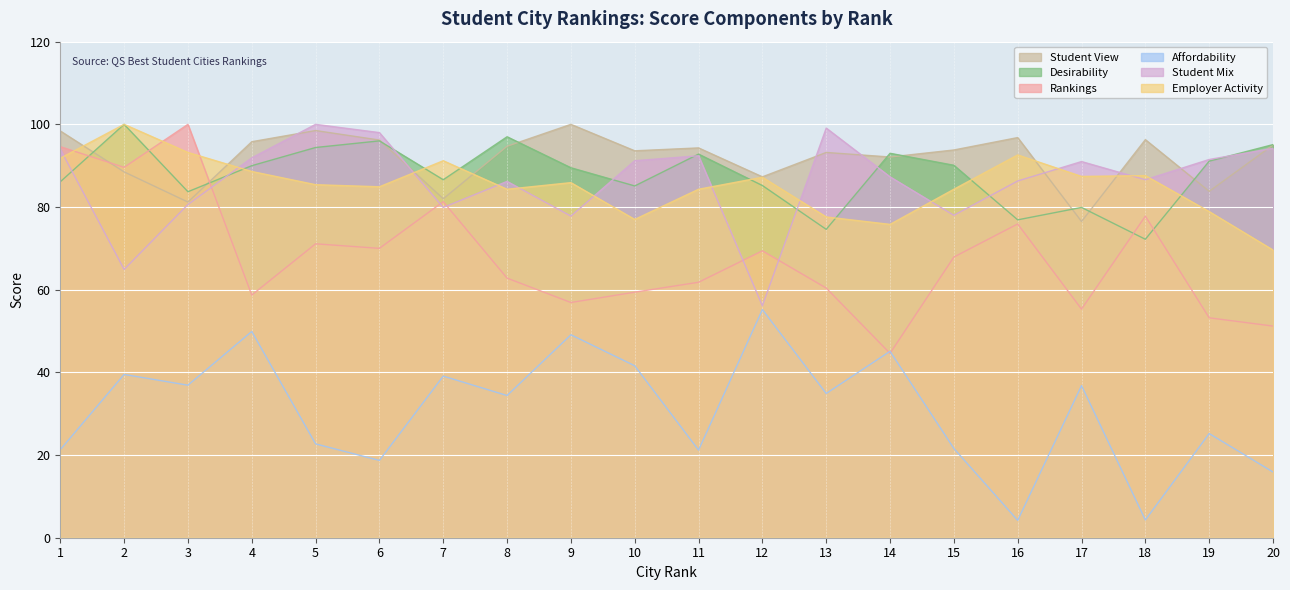

The Student View series shows 83.8 at 19. True or false?

True